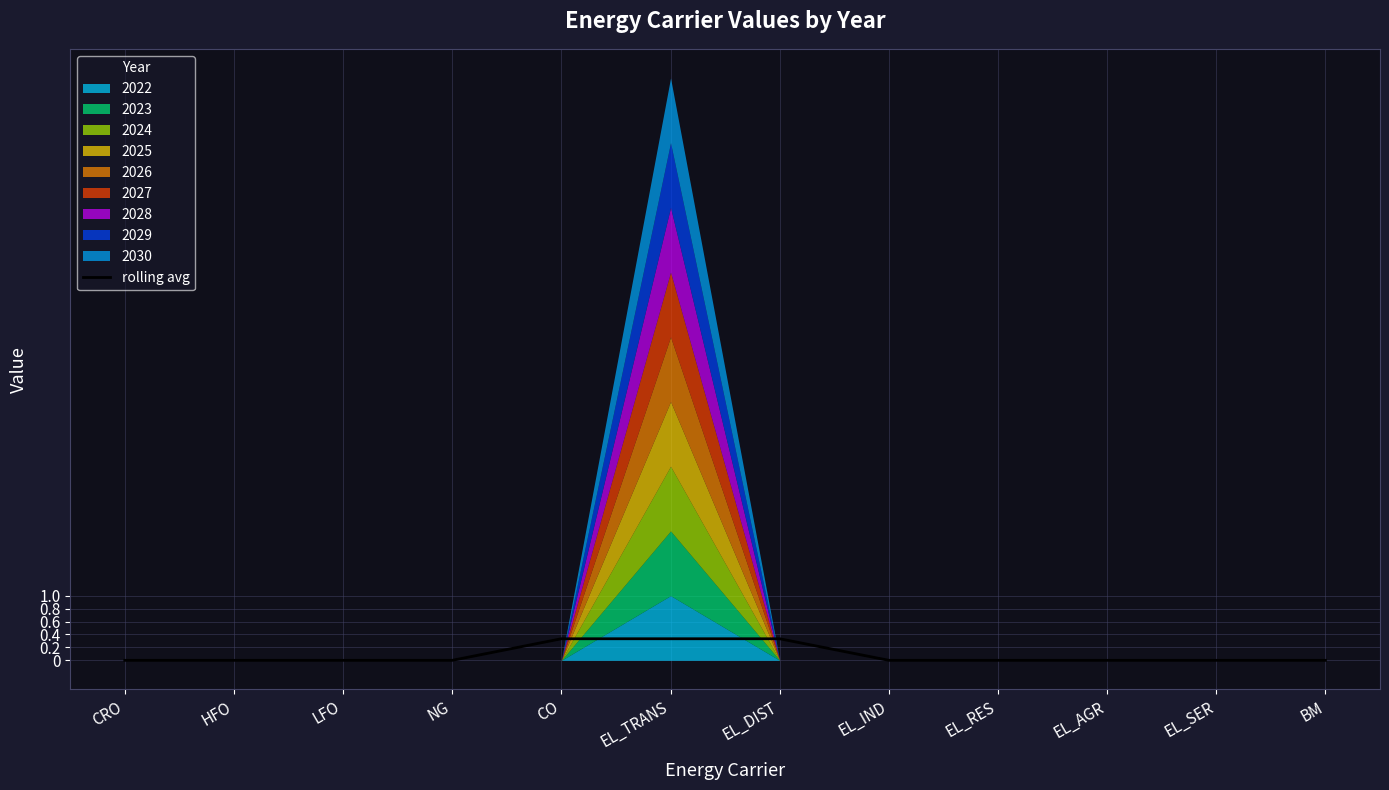

Is it true that rolling avg equals 0.0 at HFO?

True